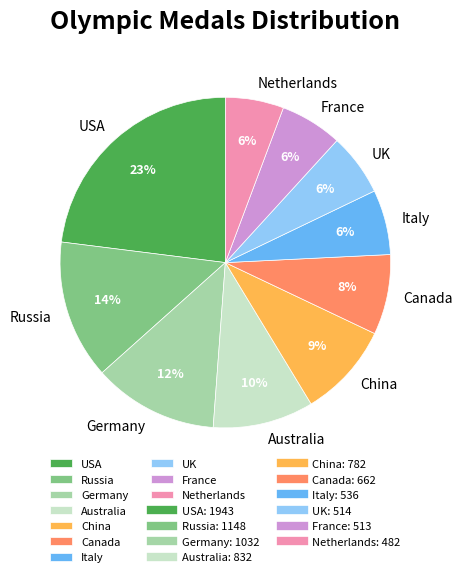

Is there a majority slice in this chart?

No